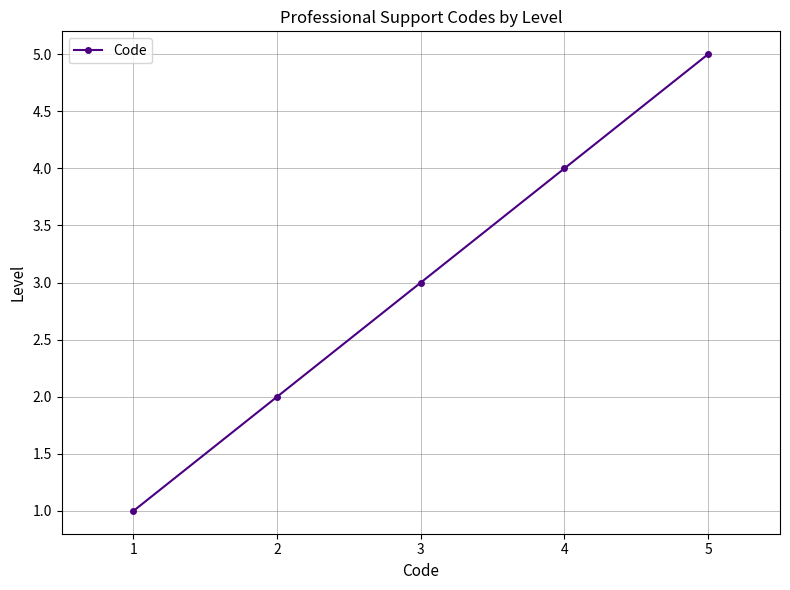

What is the average value?

3